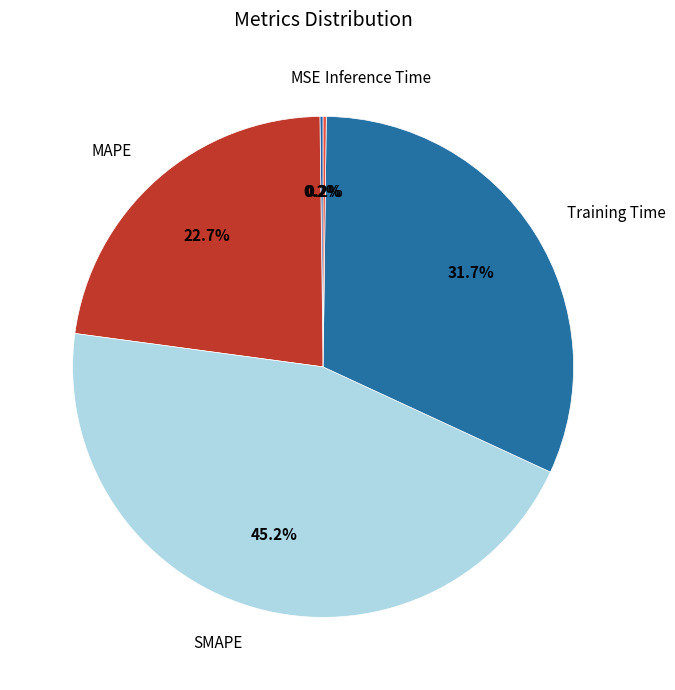

Combined, what portion of the pie is SMAPE and MAPE?

67.9%